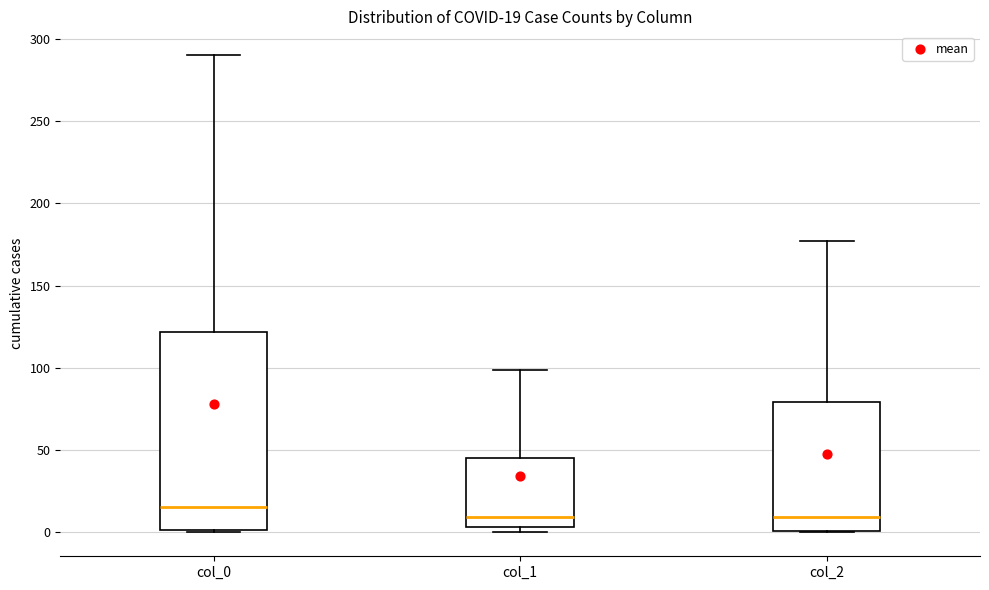

Which box is the tallest, from its lower edge to its upper edge?

col_0